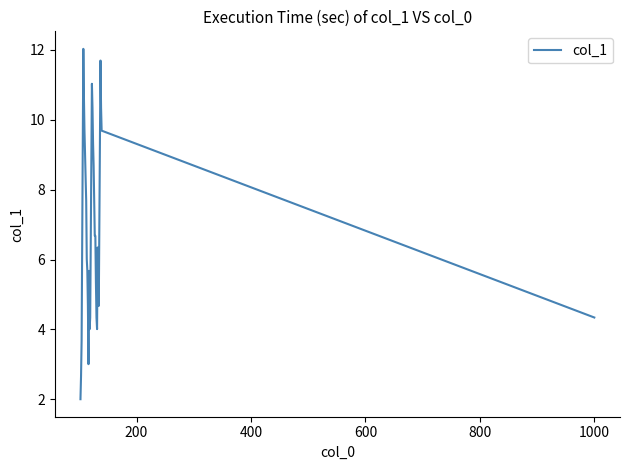

What is the smallest value displayed?

2.0